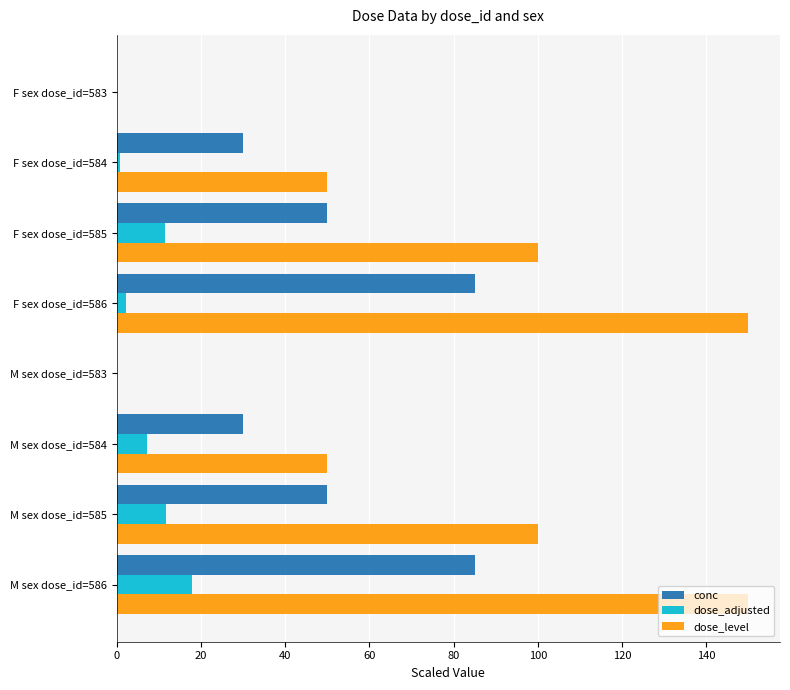

Which series has the largest total across all categories?

dose_level